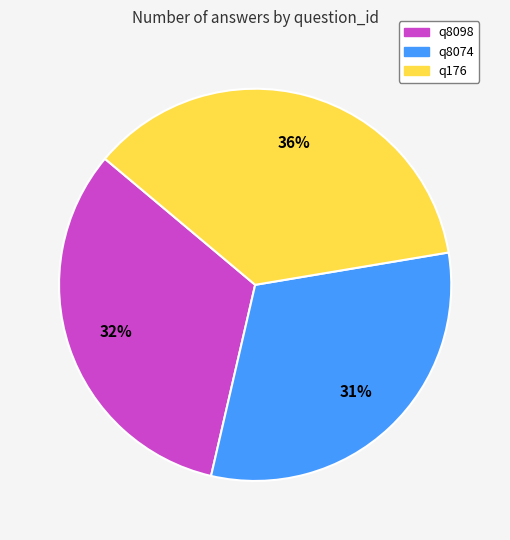

Combined, do q176 and q8098 account for over 50%?

Yes